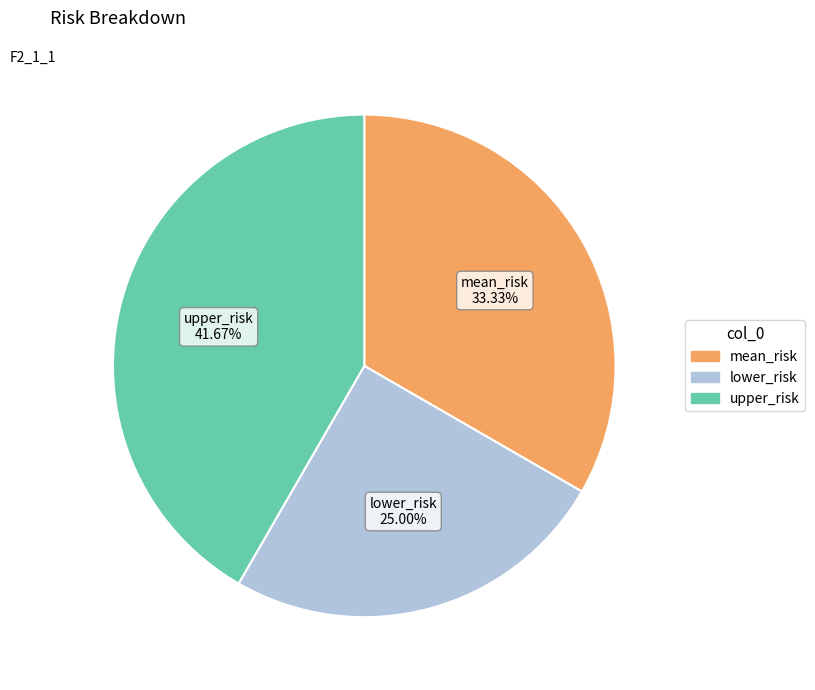

True or false: upper_risk accounts for 42% of the total.

True